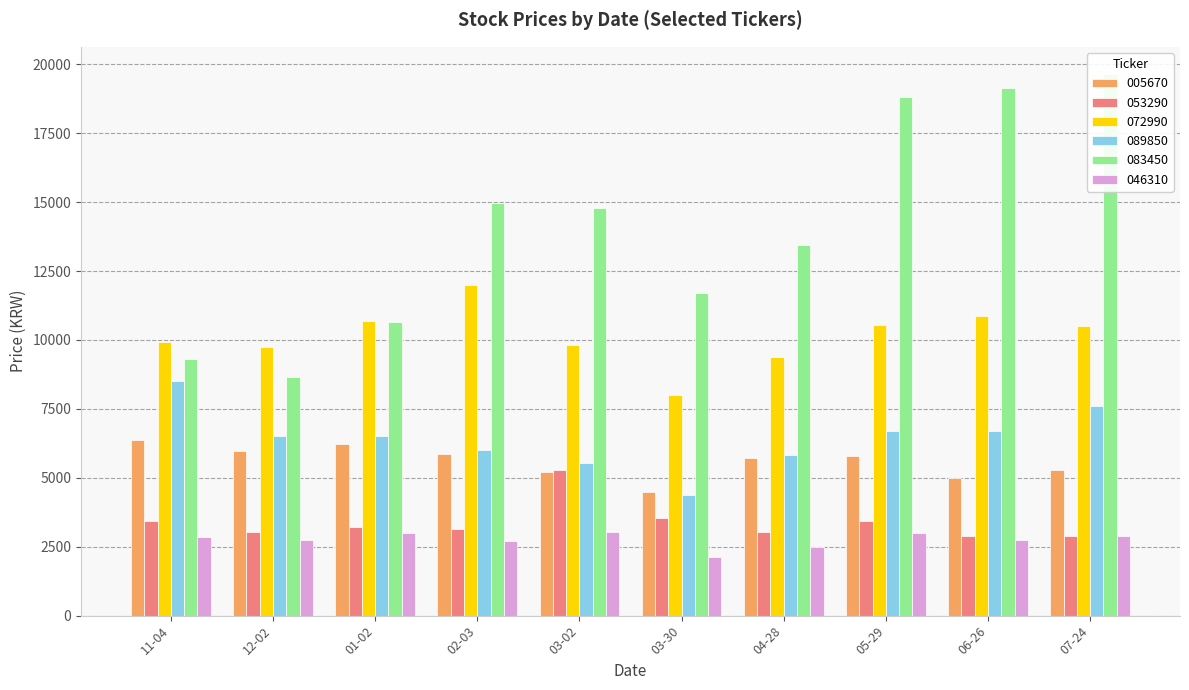

How many data points does each series have?

10